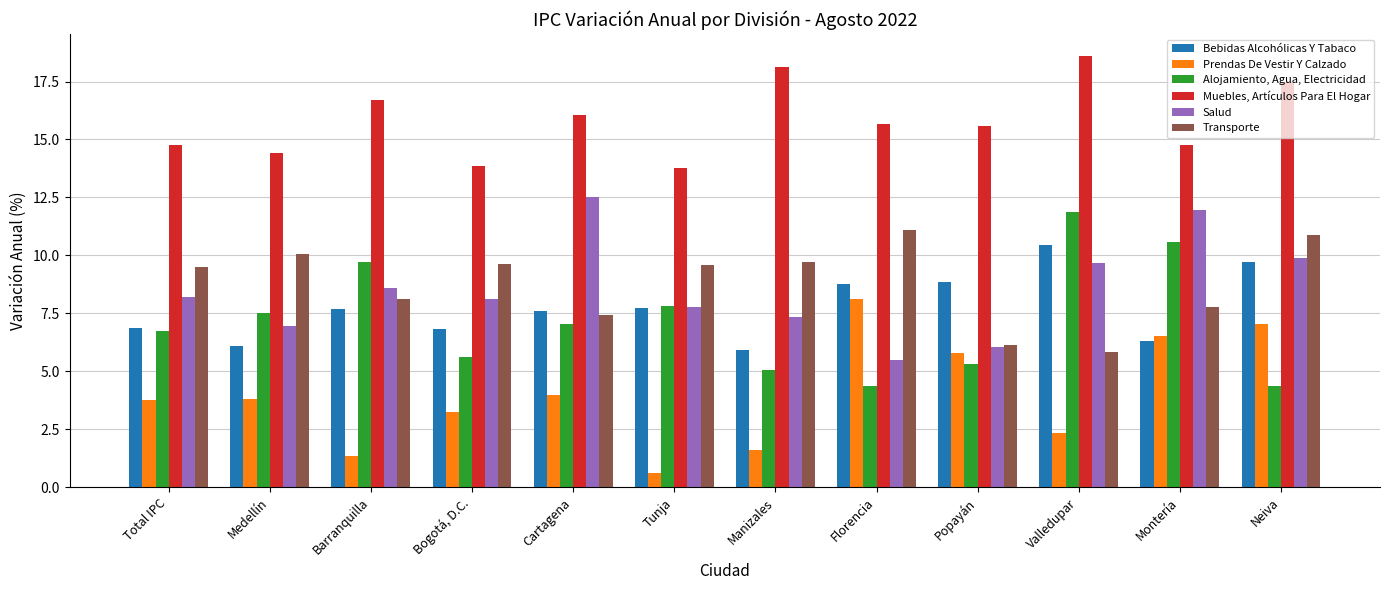

How many data points in Prendas De Vestir Y Calzado are above 3?

8